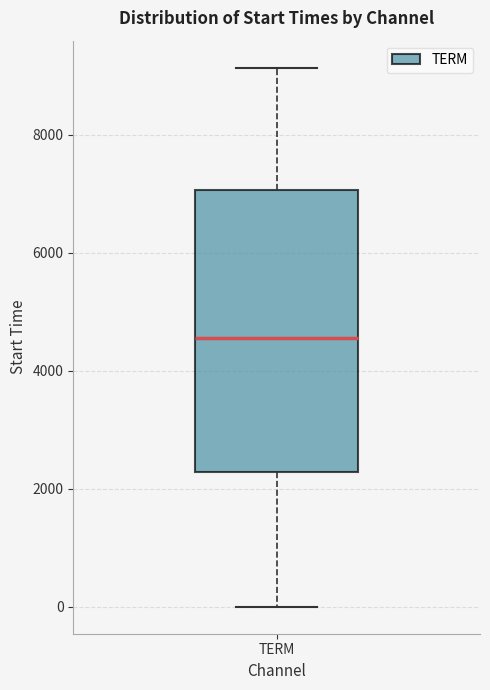

Transcribe this box plot: give where the median line is, the range the box spans, and where the two whiskers end, as read against the y-axis. The values are not printed on the chart, so give them approximately, as read against the axis.

median 4600, box 2200 to 7000, whiskers 0 to 9200